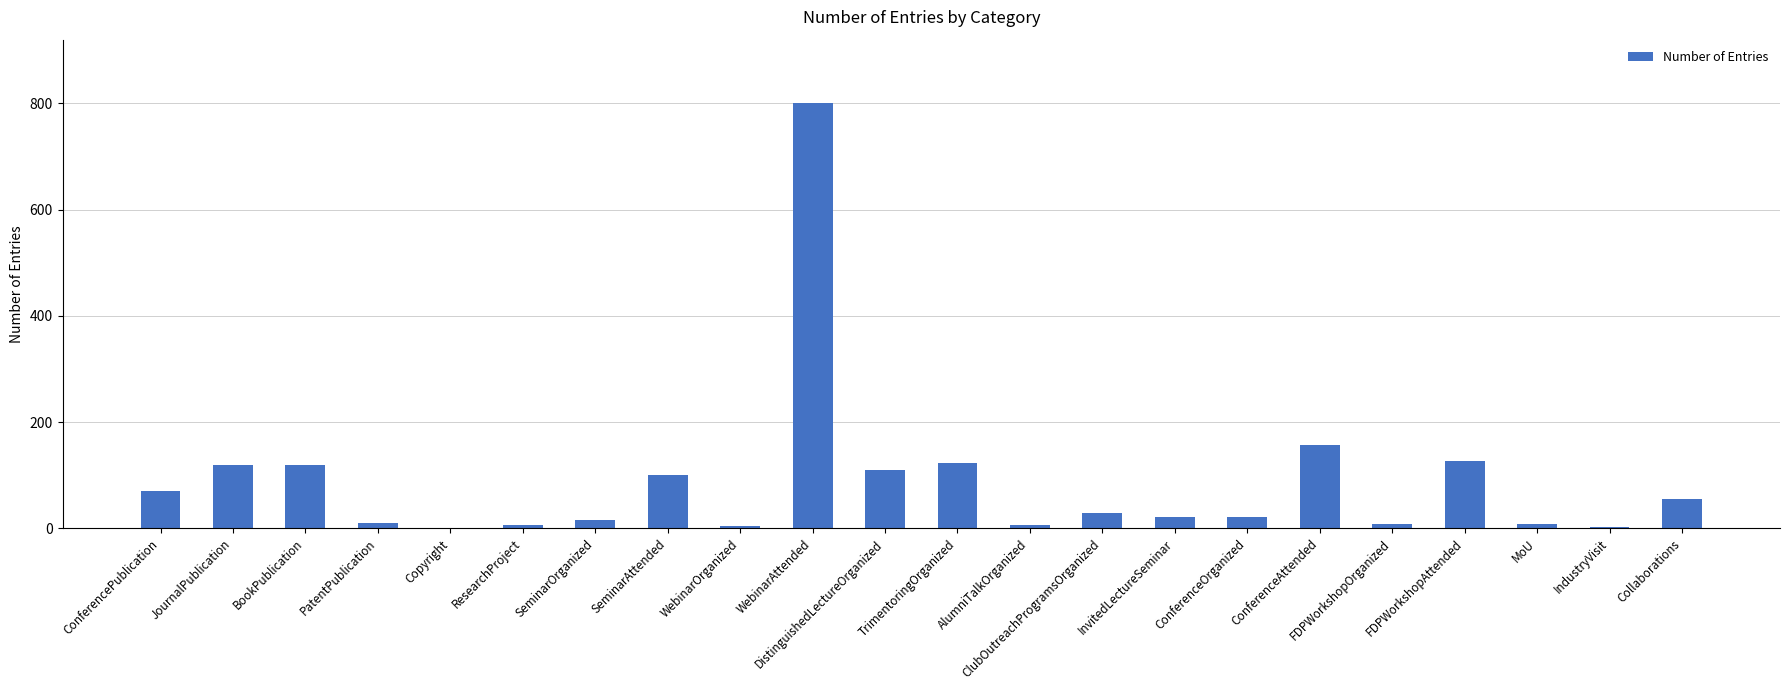

What is the sum of the values at JournalPublication and ConferenceOrganized?

142